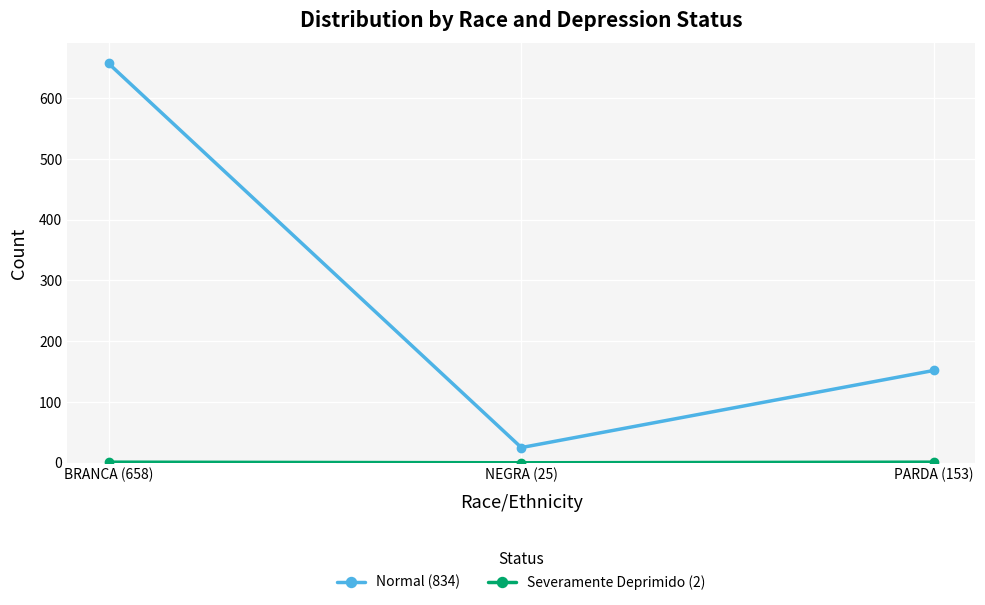

What is the label of the 1st point from the right?

PARDA (153)